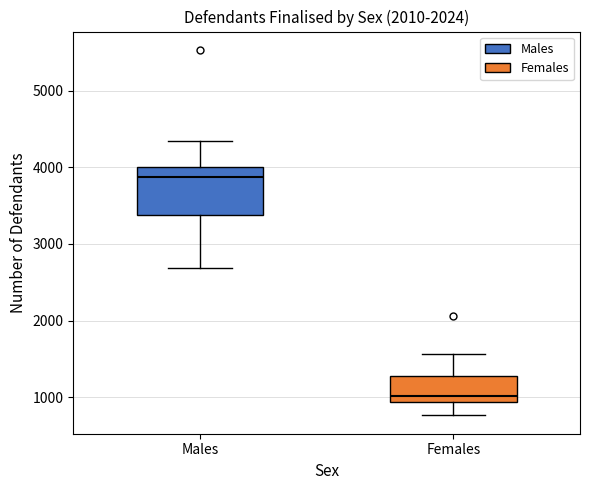

Reading left to right, transcribe this box plot: for each box, give where its median line is, the range the box spans, and where its two whiskers end, as read against the y-axis. The values are not printed on the chart, so give them approximately, as read against the axis.

Males: median 3900, box 3400 to 4000, whiskers 2700 to 4300
Females: median 1000, box 900 to 1300, whiskers 800 to 1600